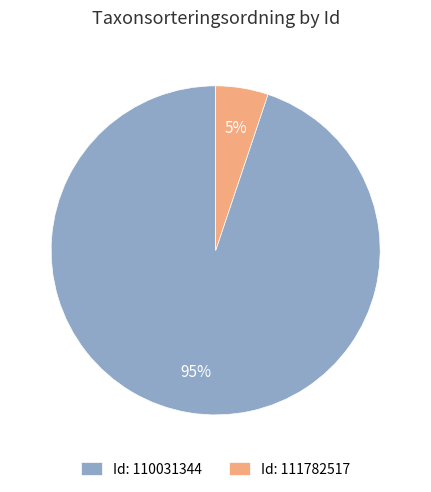

The Id: 110031344 slice represents 95% of the pie. True or false?

True